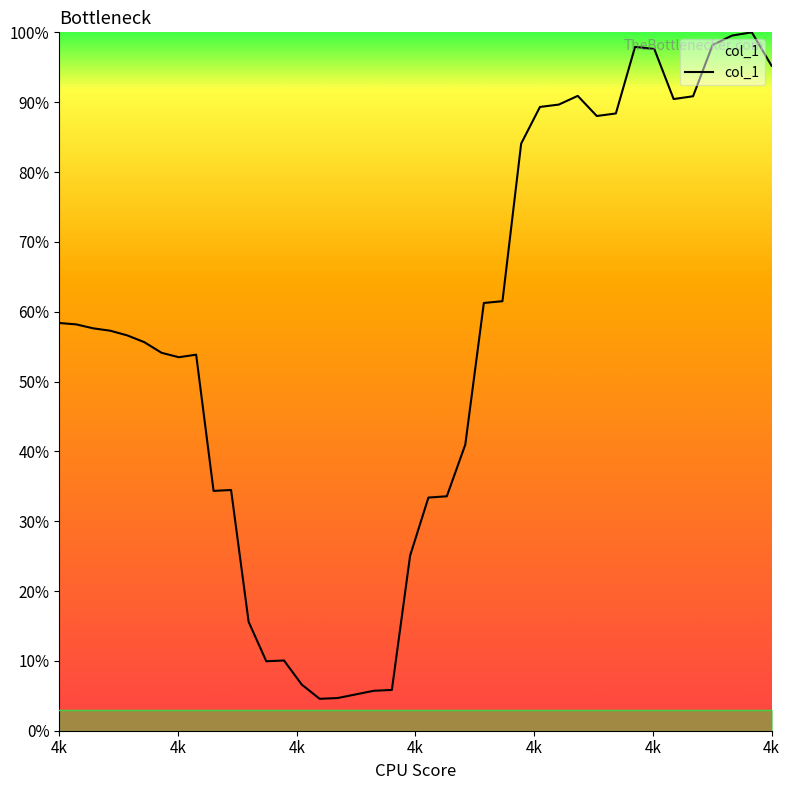

Does the chart have visible grid lines?

No